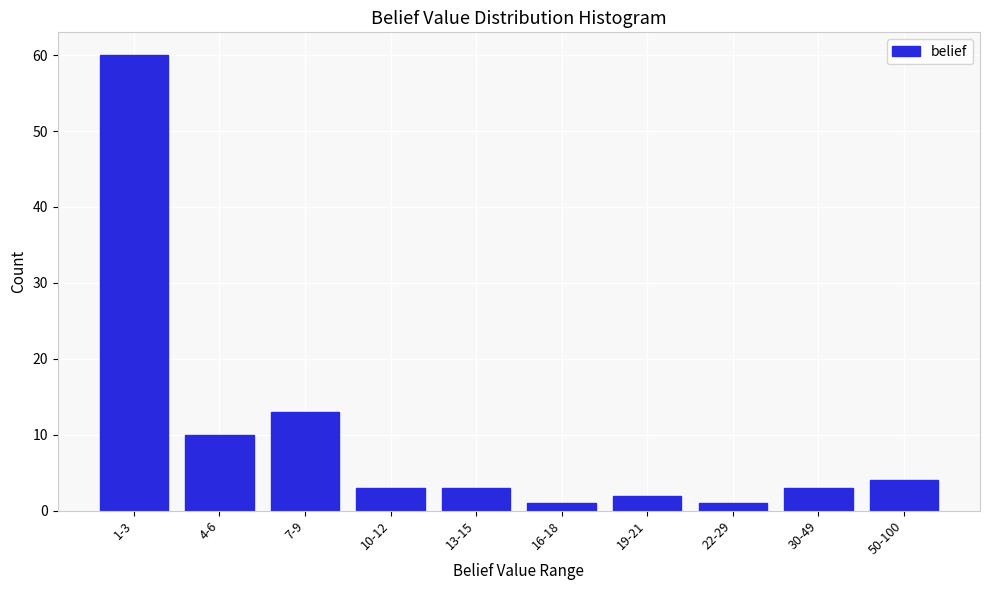

Reading left to right, what are all the values shown in this chart?

60	10	13	3	3	1	2	1	3	4